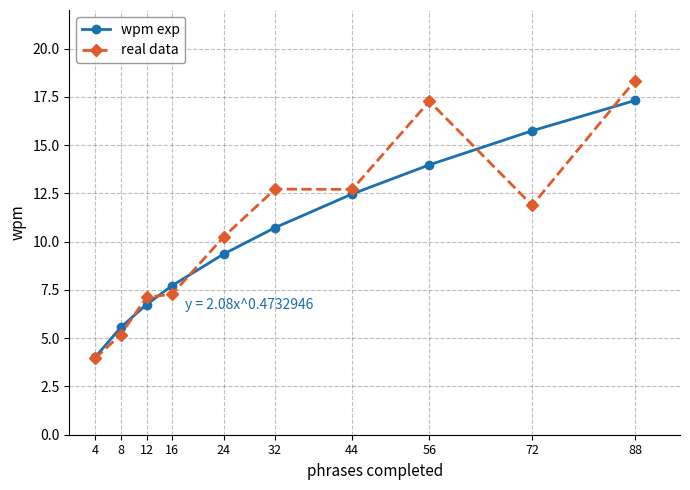

True or false: wpm exp and real data cross at least once.

True